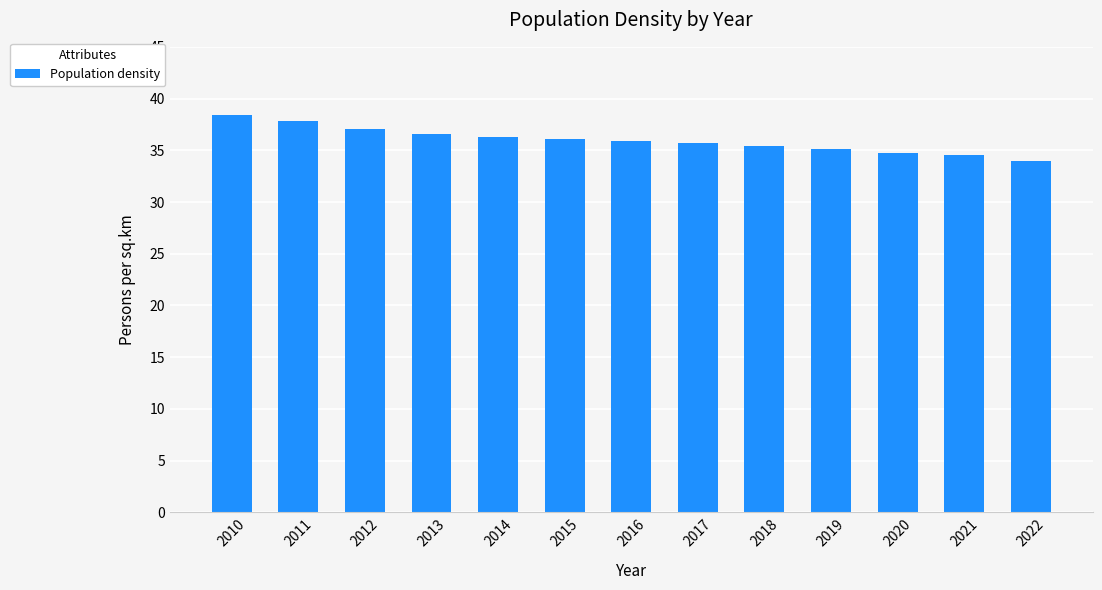

What is the maximum value shown in the chart?

38.4